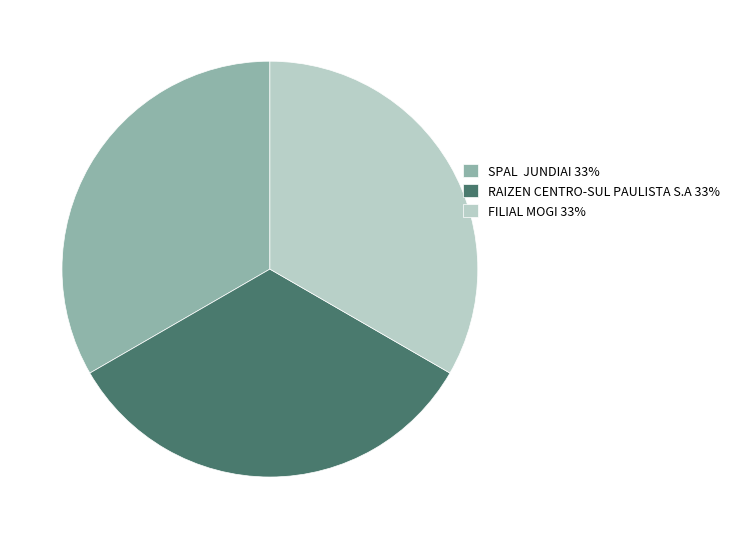

Is it true that FILIAL MOGI 33% is 27% of the pie?

False